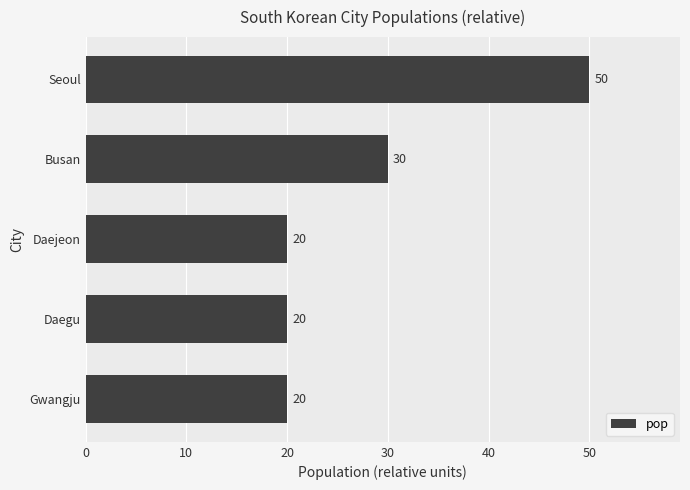

Reading top to bottom, list all the values displayed in this chart.

50	30	20	20	20